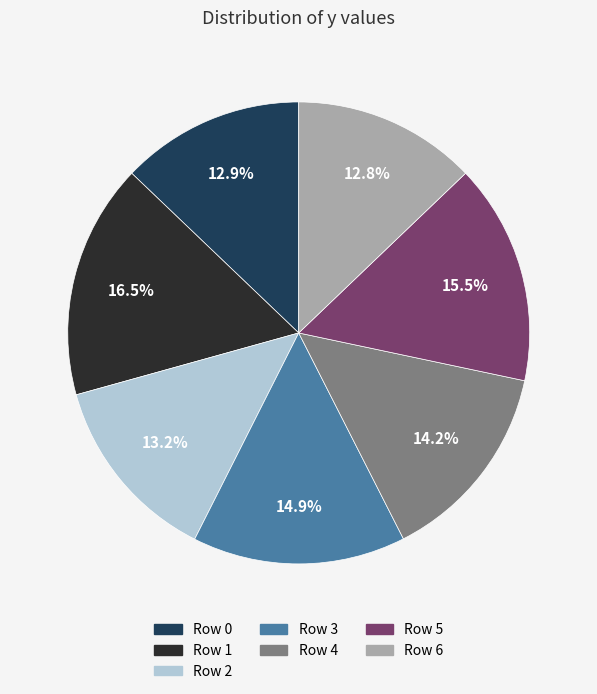

Does any single category account for the majority?

No